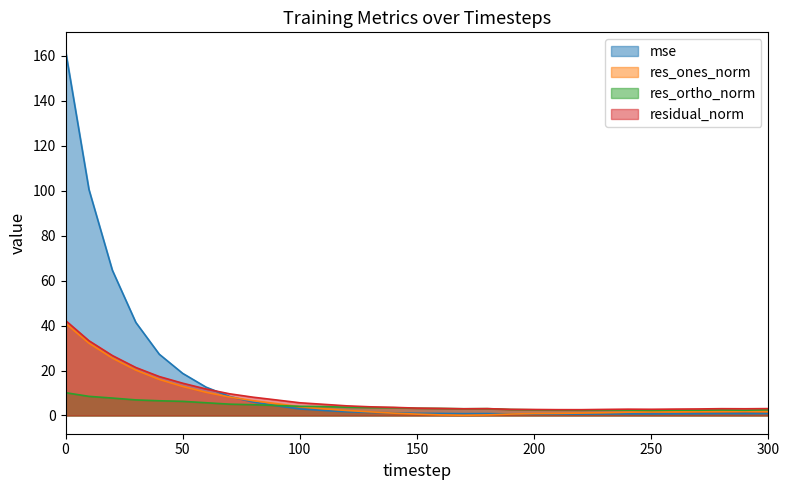

What is the value of the mse point at the 16th from the left?

1.0